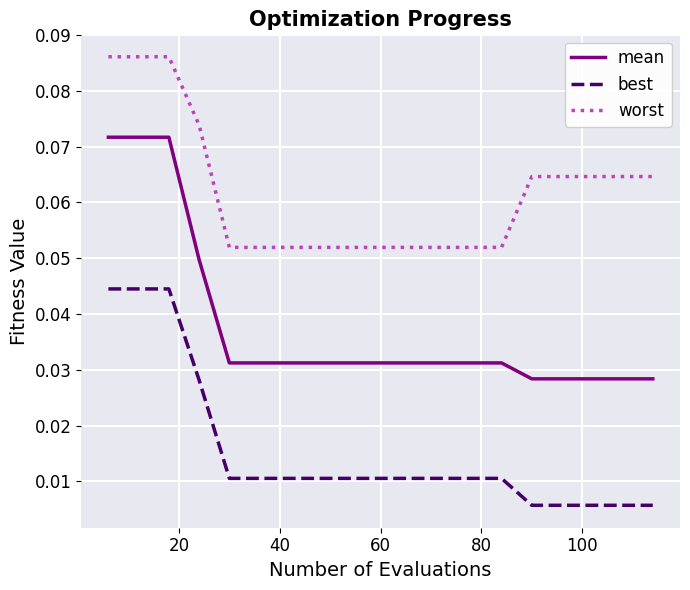

List the series in order of their peak value, highest first.

worst, mean, best